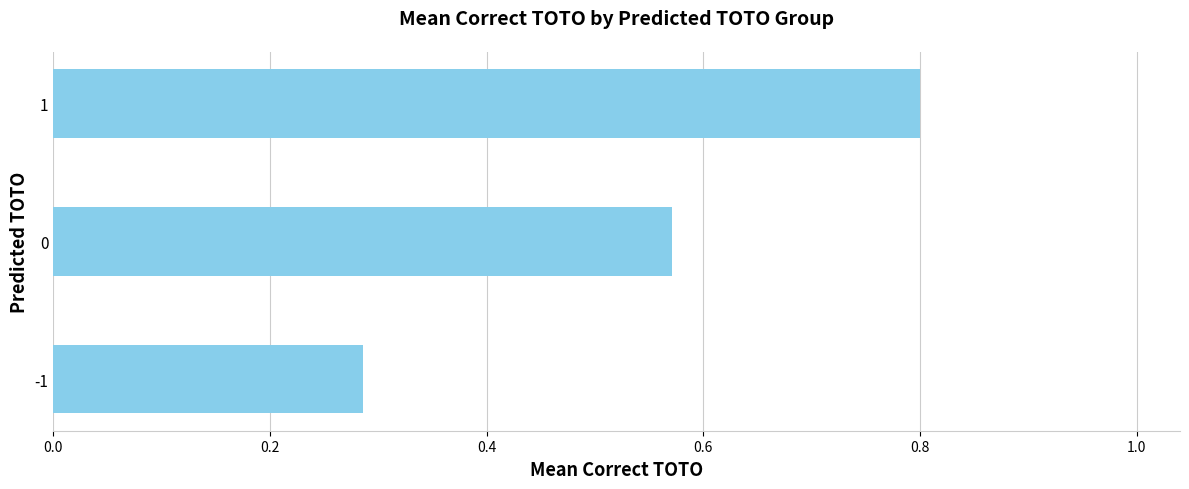

What is the sum of all values?

1.7